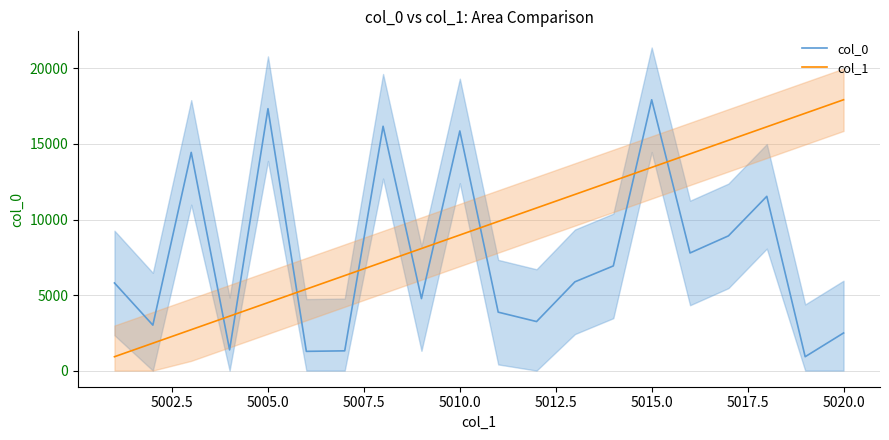

How many intersections are there between col_0 and col_1?

9